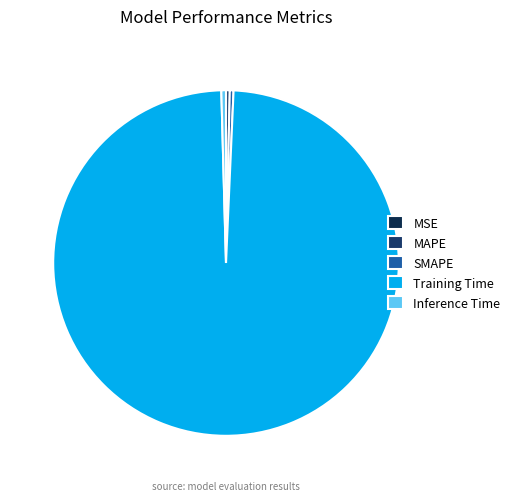

Count the number of slices in the pie.

5